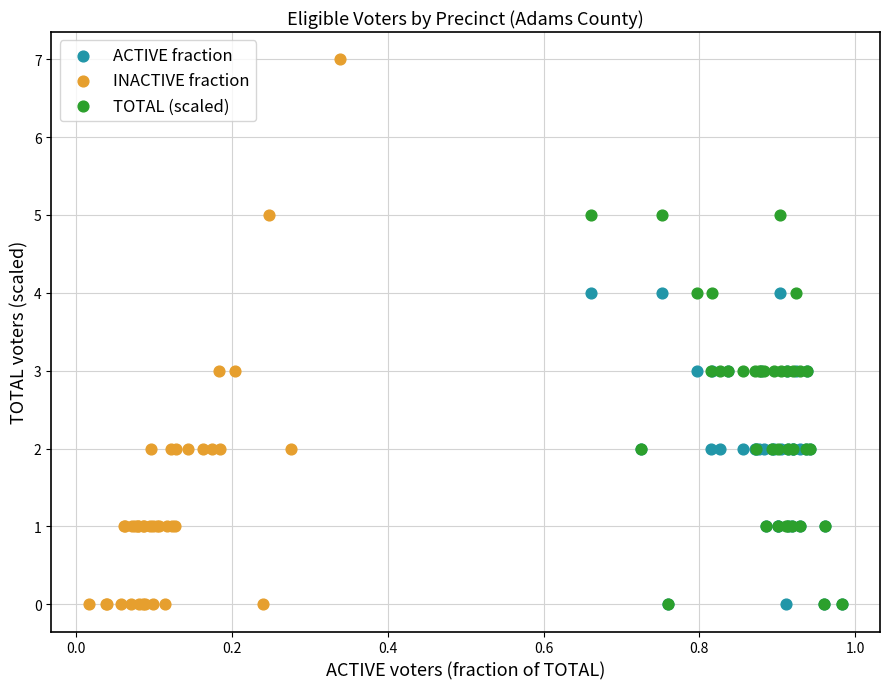

What are all the series names shown in the legend?

ACTIVE fraction, INACTIVE fraction, TOTAL (scaled)